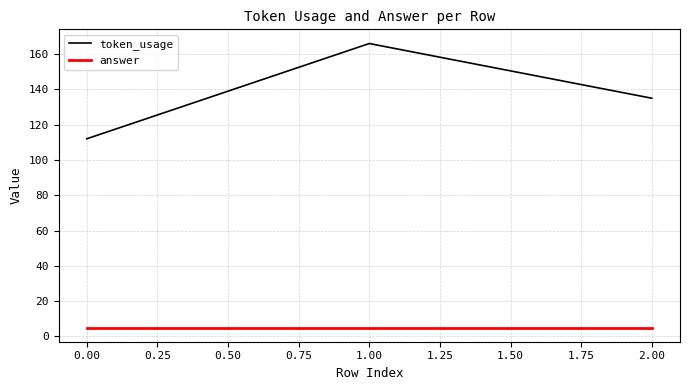

Does the chart display data point markers on the line(s)?

No